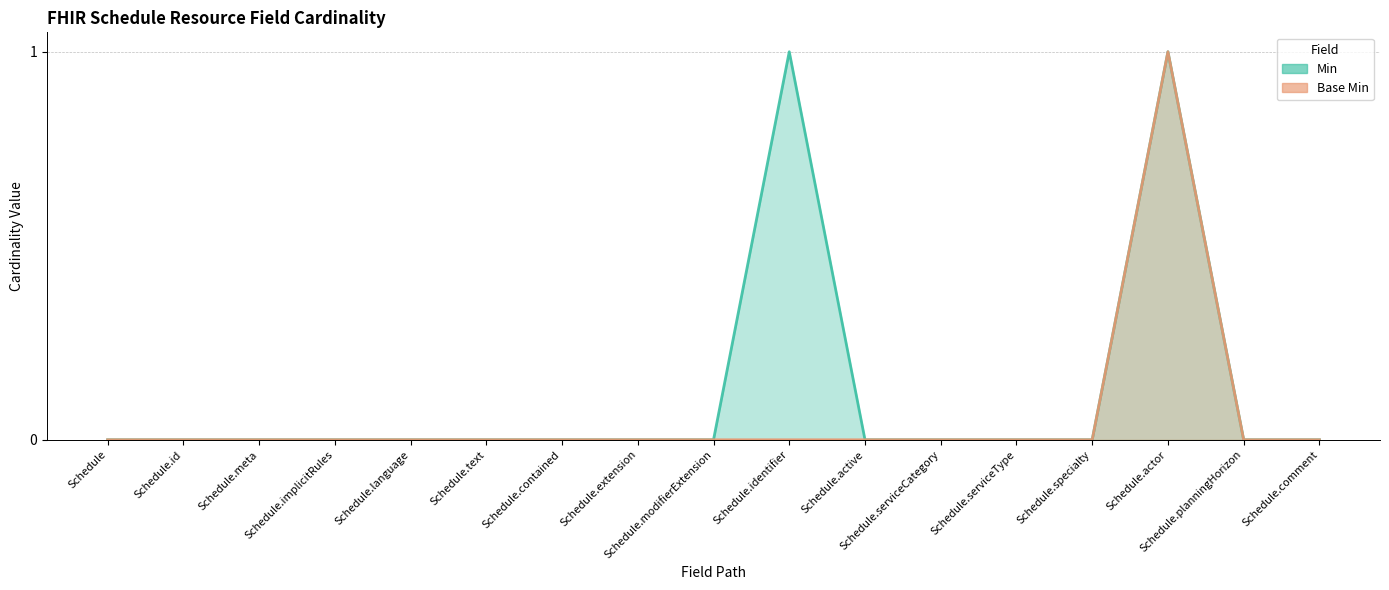

Reading left to right, what are all the values shown in this chart?

Min: 0	0	0	0	0	0	0	0	0	1	0	0	0	0	1	0	0
Base Min: 0	0	0	0	0	0	0	0	0	0	0	0	0	0	1	0	0